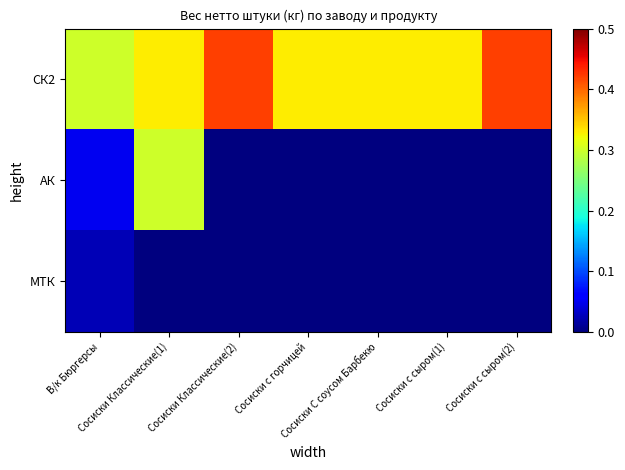

Reading left to right, list all the values displayed in this chart.

СК2: В/к Бюргерсы=0.3	Сосиски Классические(1)=0.3	Сосиски Классические(2)=0.4	Сосиски с горчицей=0.3	Сосиски С соусом Барбекю=0.3	Сосиски с сыром(1)=0.3	Сосиски с сыром(2)=0.4
АК: В/к Бюргерсы=0.1	Сосиски Классические(1)=0.3	Сосиски Классические(2)=0.0	Сосиски с горчицей=0.0	Сосиски С соусом Барбекю=0.0	Сосиски с сыром(1)=0.0	Сосиски с сыром(2)=0.0
МТК: В/к Бюргерсы=0.0	Сосиски Классические(1)=0.0	Сосиски Классические(2)=0.0	Сосиски с горчицей=0.0	Сосиски С соусом Барбекю=0.0	Сосиски с сыром(1)=0.0	Сосиски с сыром(2)=0.0